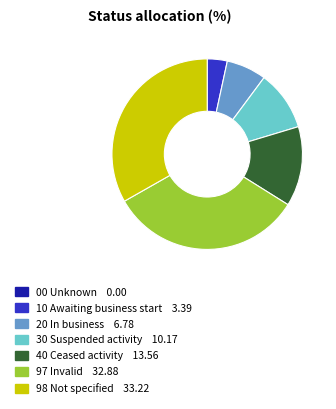

Do 97 Invalid and 10 Awaiting business start together represent more than half of the pie?

No